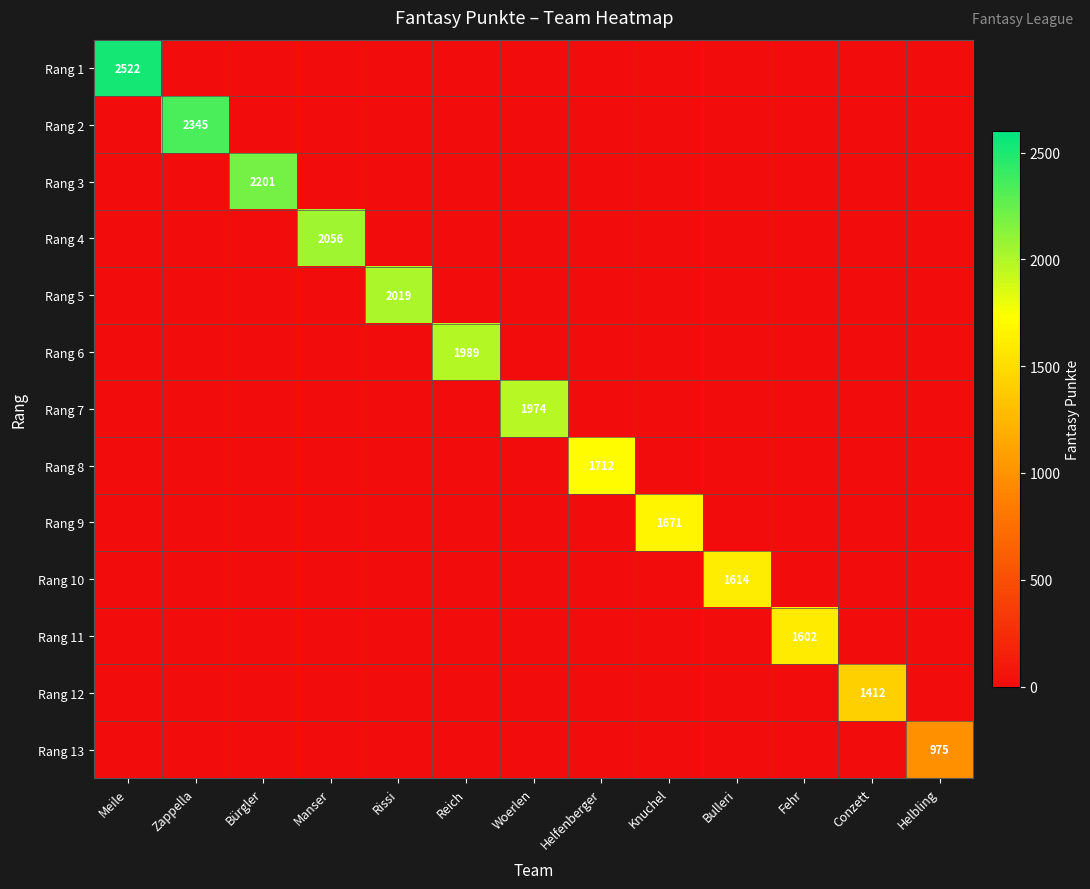

The value of Rang 2 at Zappella is 3616. True or false?

False